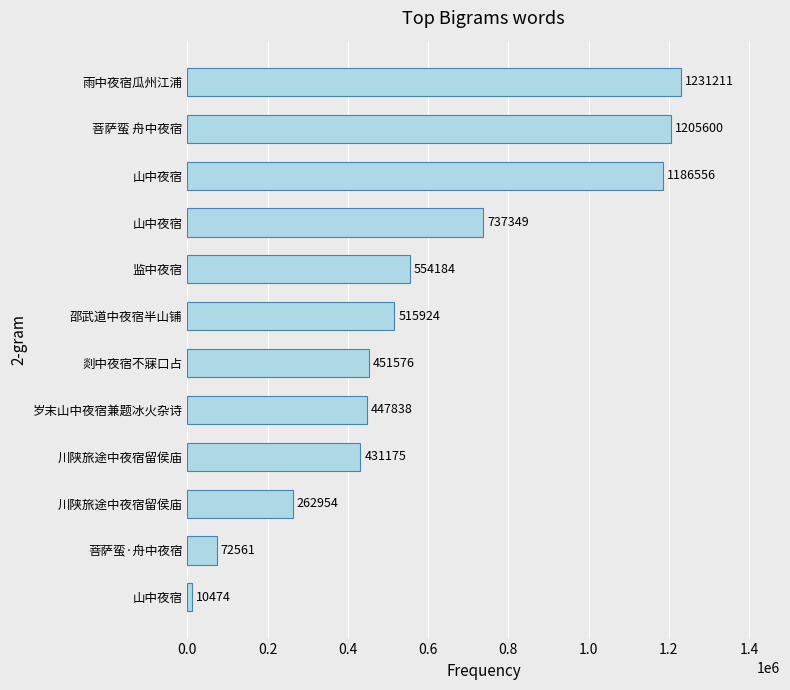

Are the bars horizontal?

Yes